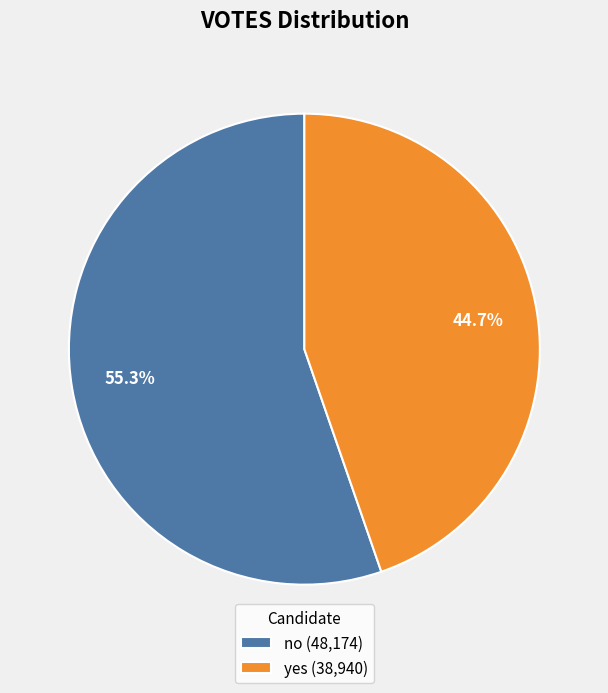

What percentage is the yes slice, to the nearest percent?

45%